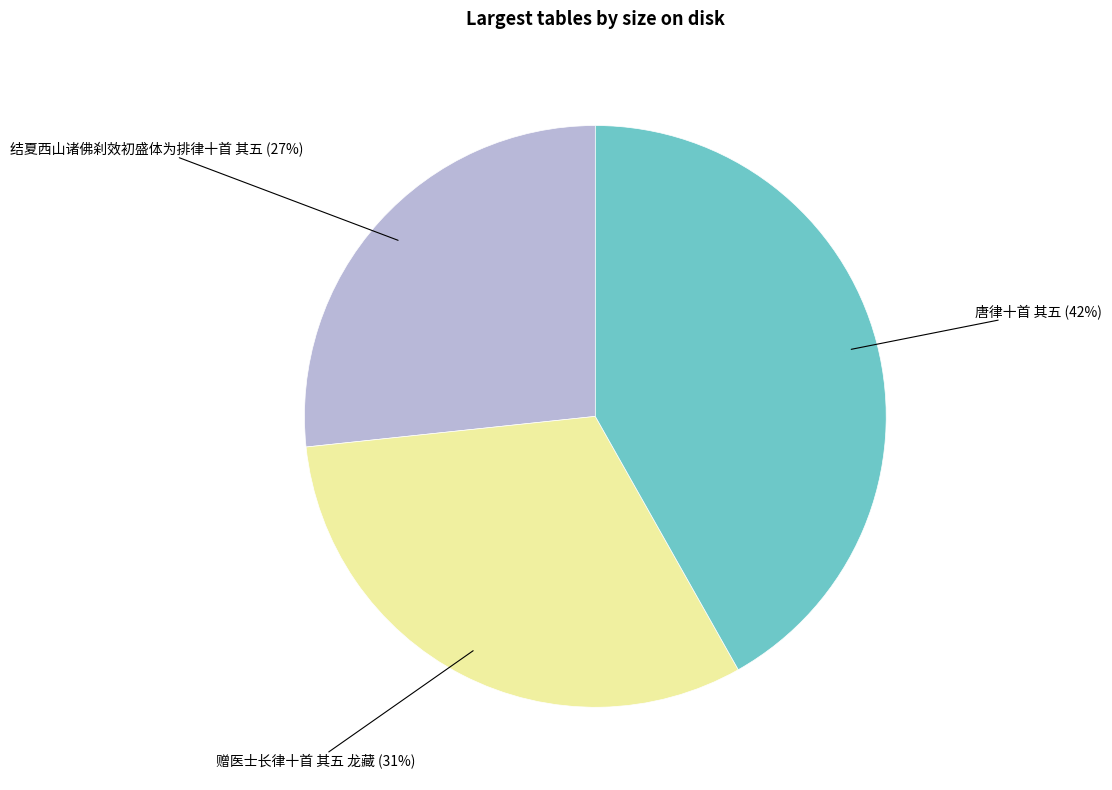

To the nearest percent, what percentage of the pie is 唐律十首 其五?

42%